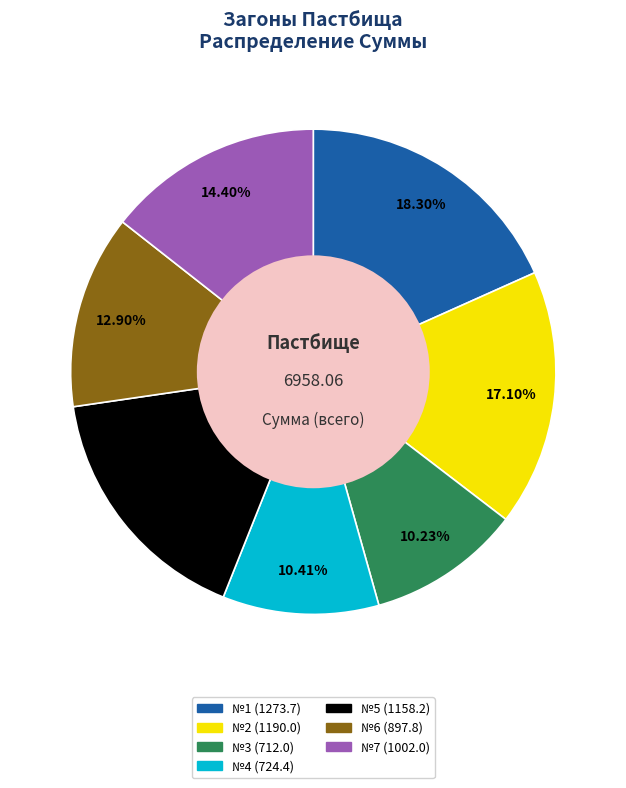

What is the ratio of the value at №5 to the value at №3?

1.6